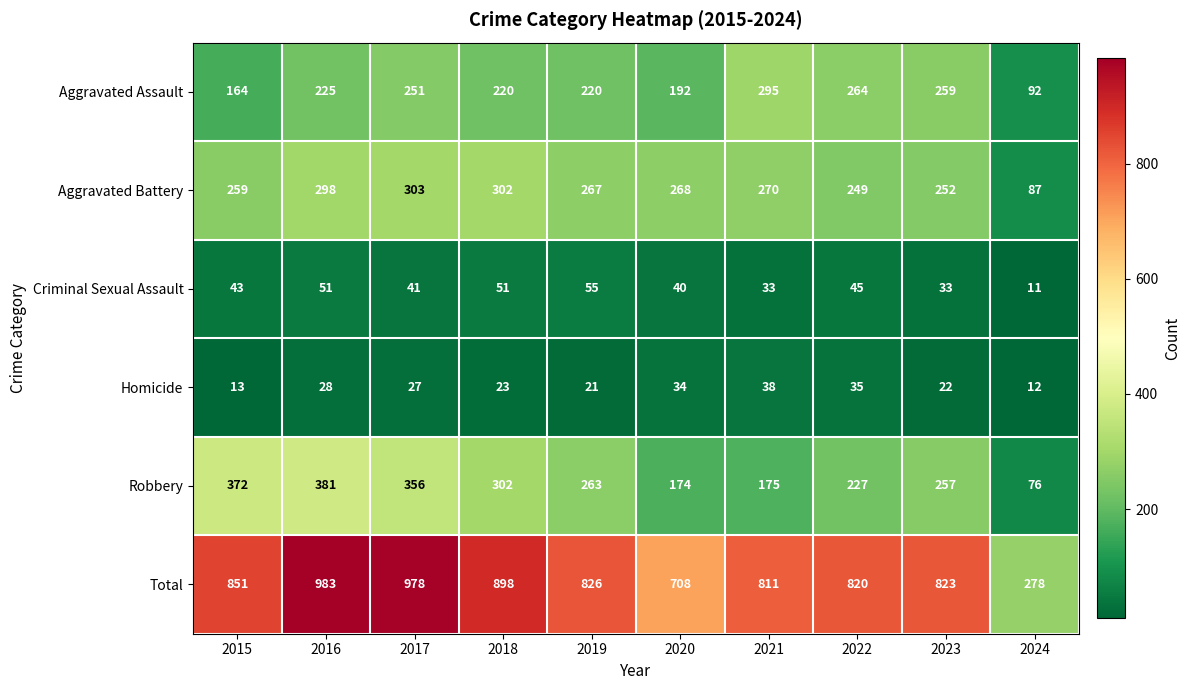

The Robbery series shows 356 at 2017. True or false?

True